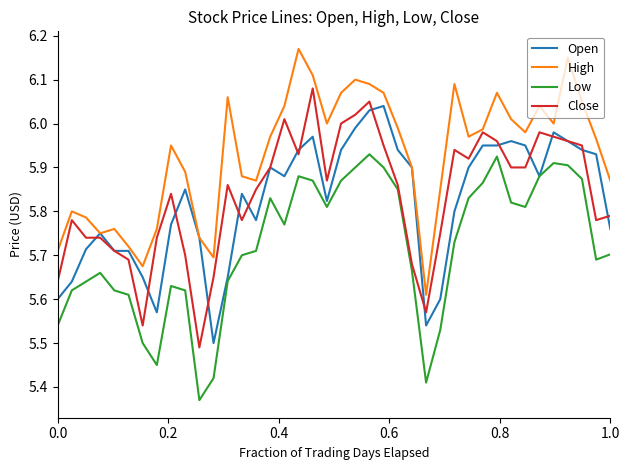

Which series has the largest total across all categories?

High